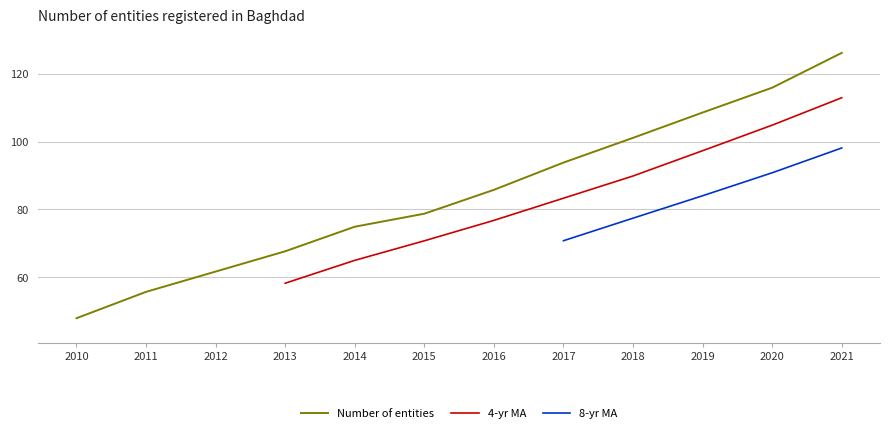

Does the chart display data point markers on the line(s)?

No